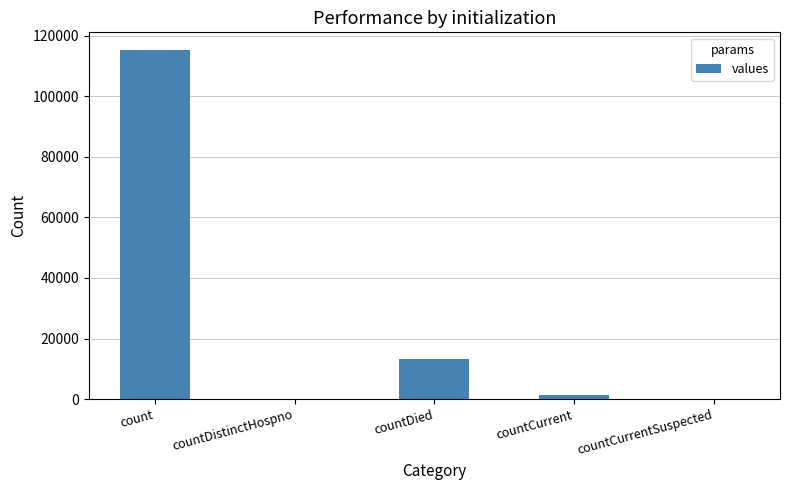

Which label corresponds to the largest value in the chart?

count